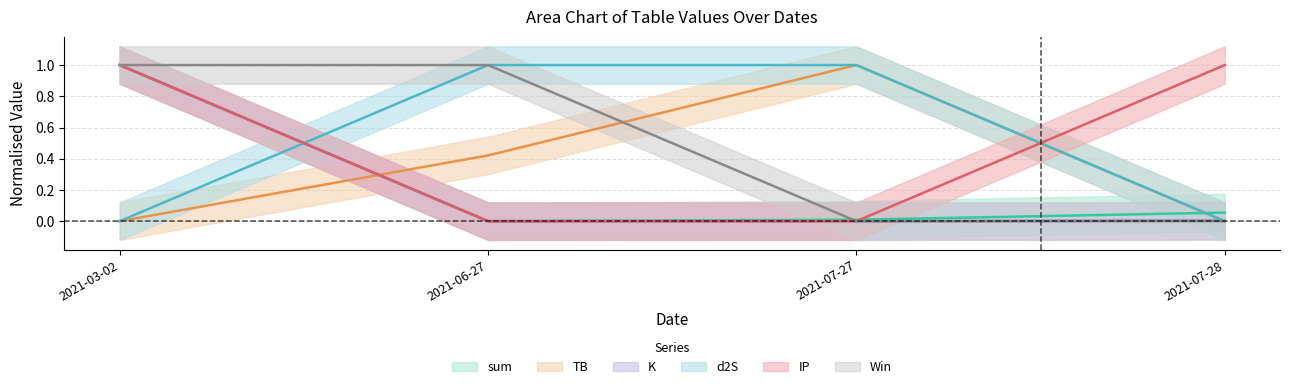

At which label does sum reach its minimum?

2021-06-27